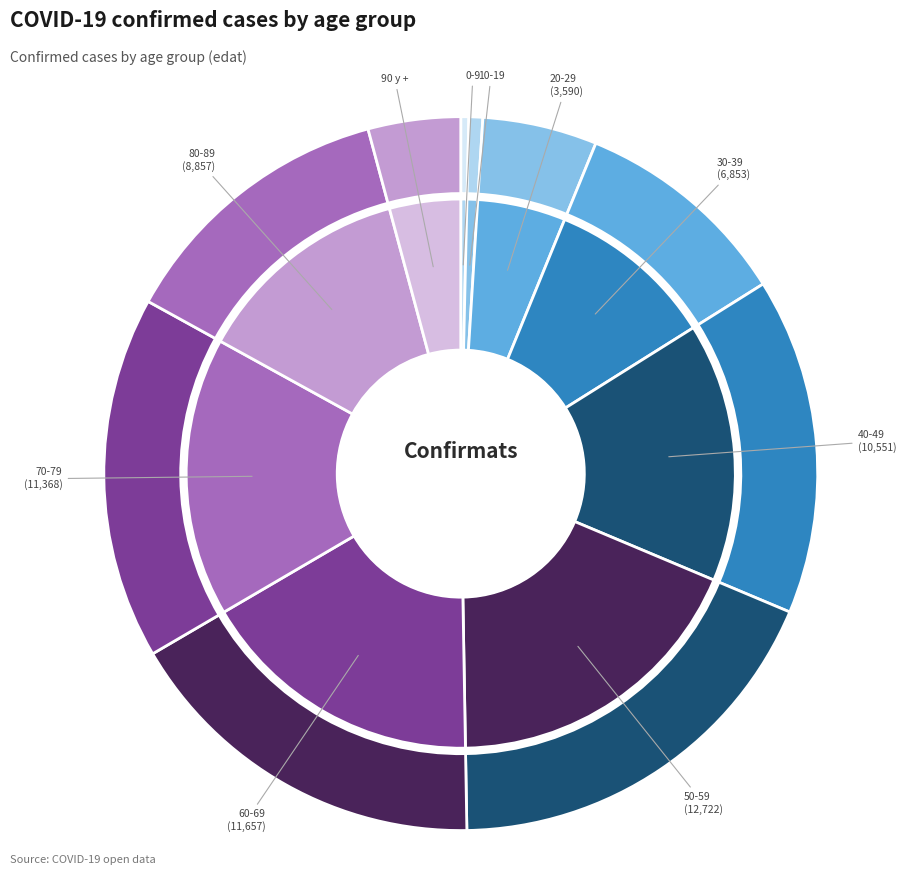

Between 50-59 and 10-19, which is larger?

50-59